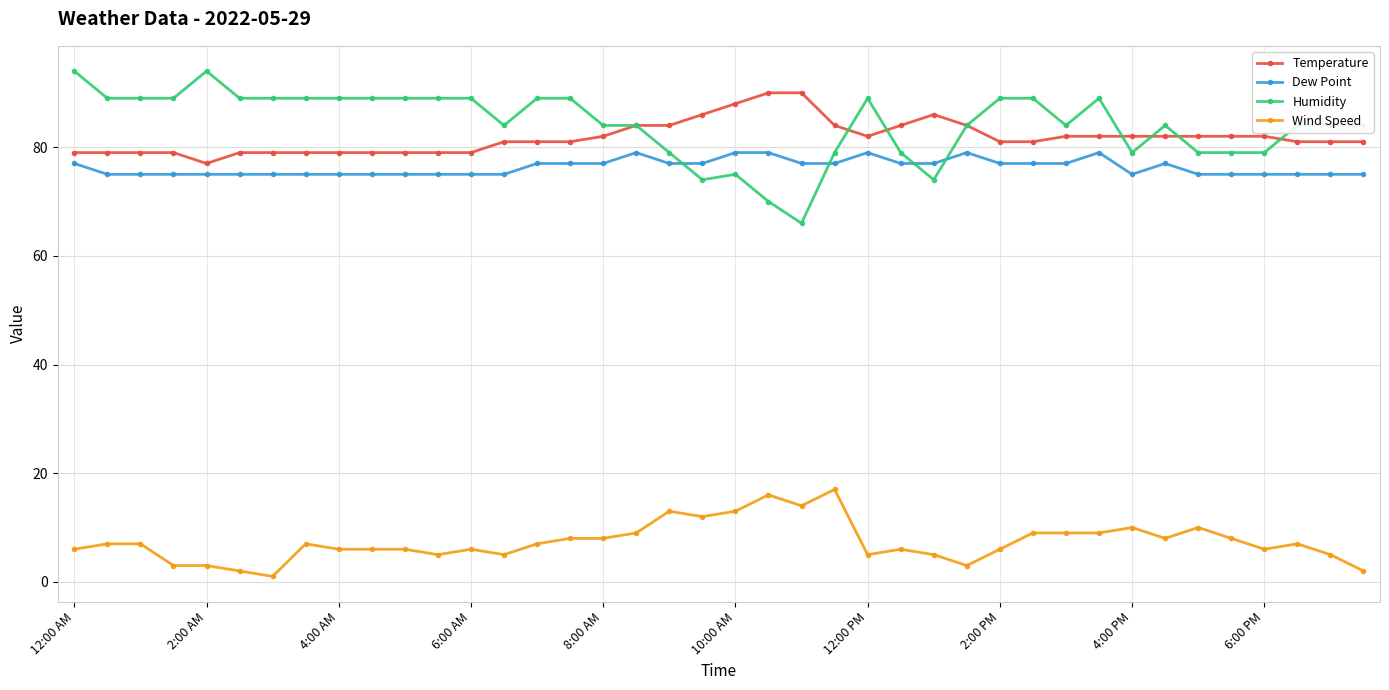

At how many categories does at least one series exceed 49?

40